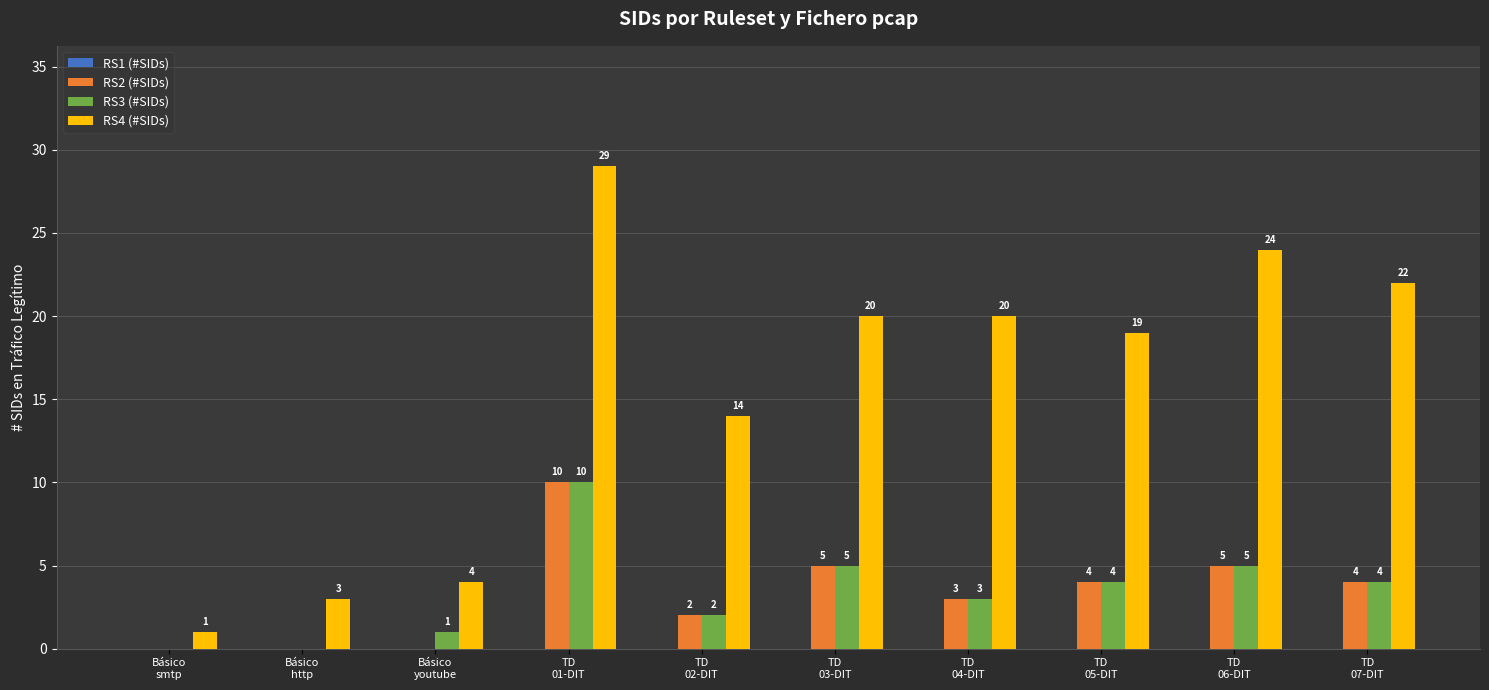

How many groups of bars are there?

10